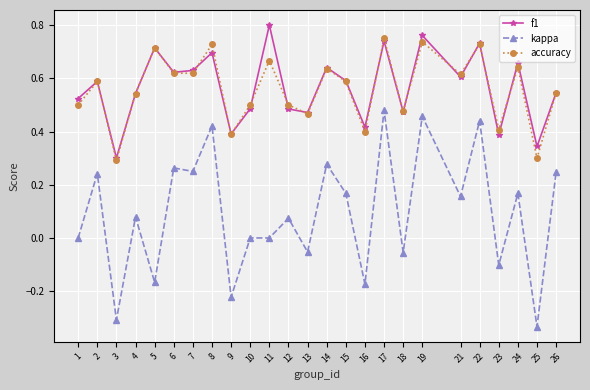

Rank the series by their maximum value, from lowest to highest.

kappa, accuracy, f1